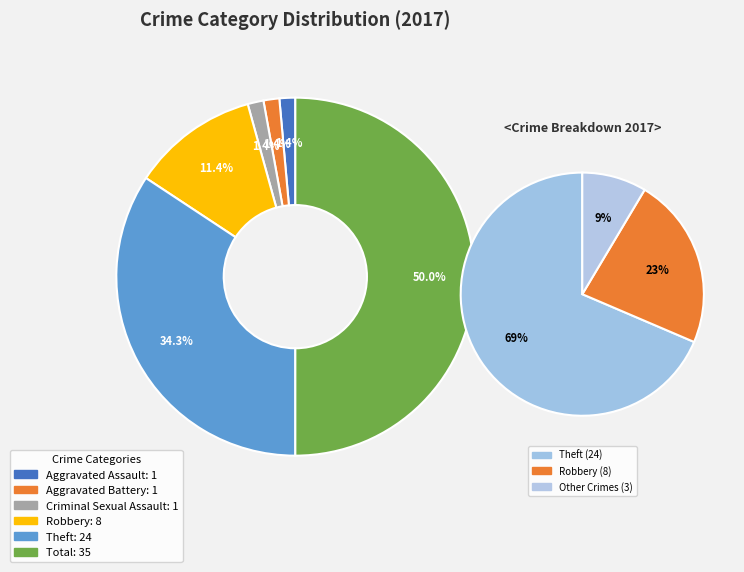

Does Criminal Sexual Assault represent more than half of the total?

No